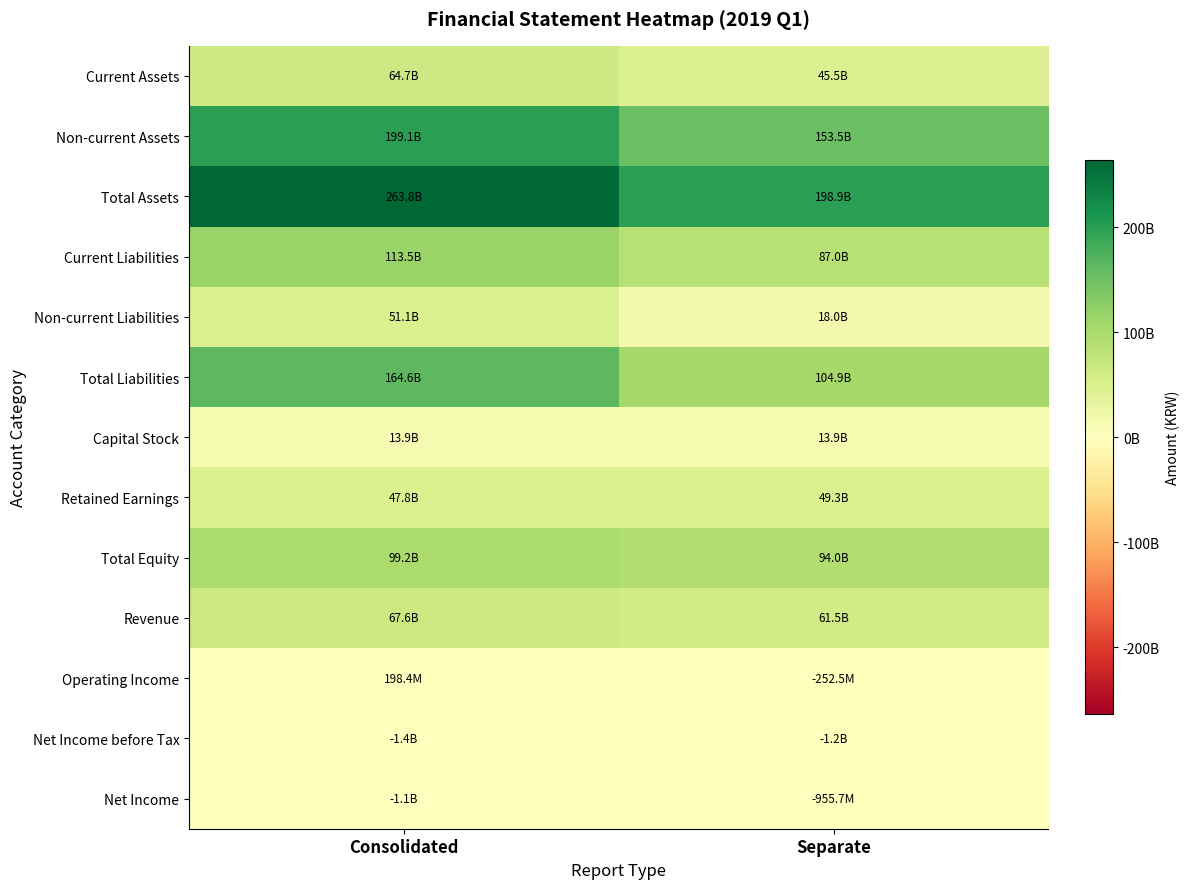

What is the spread (max minus min) of values at Consolidated?

265196339611